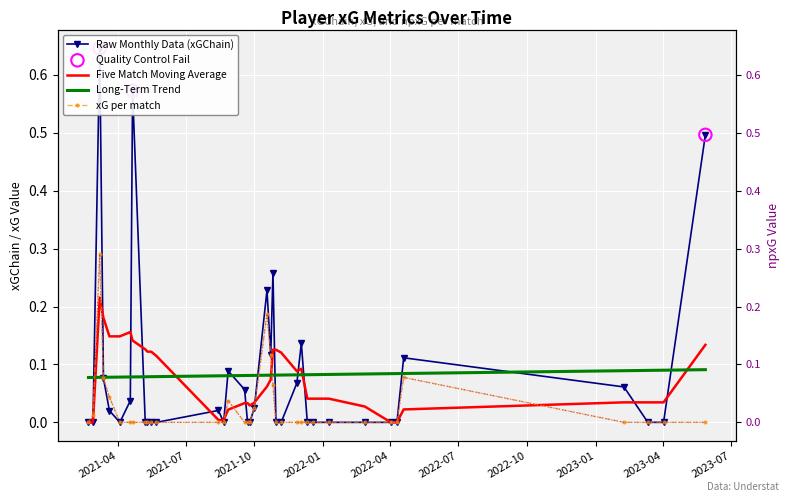

Is the value of xGChain at 26 greater than the value of npxG at 3?

No